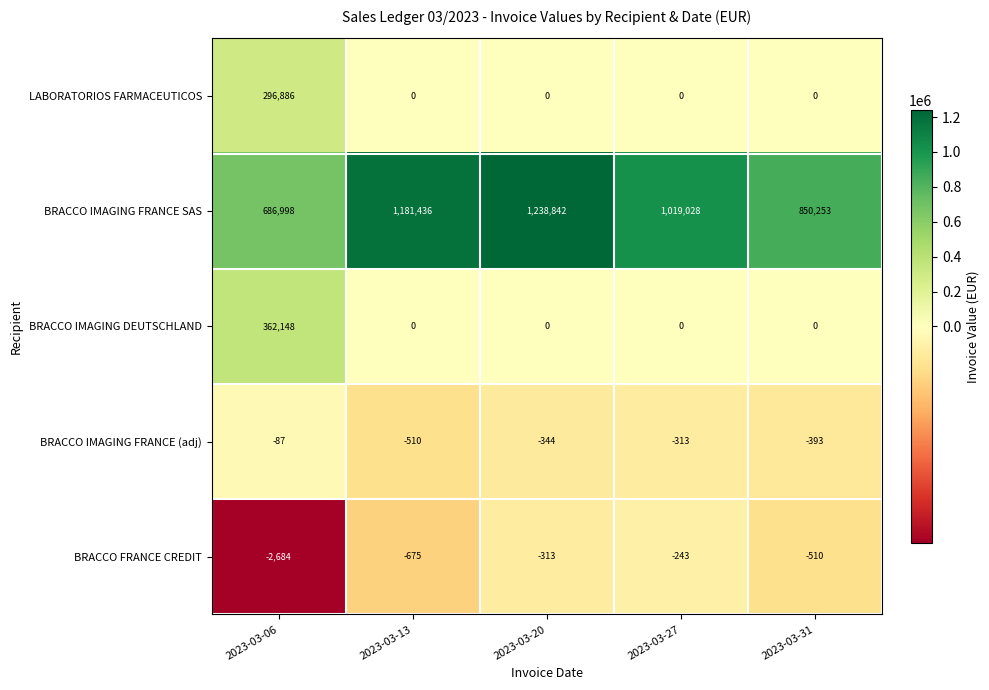

What is the total value across all series at 2023-03-13?

1180251